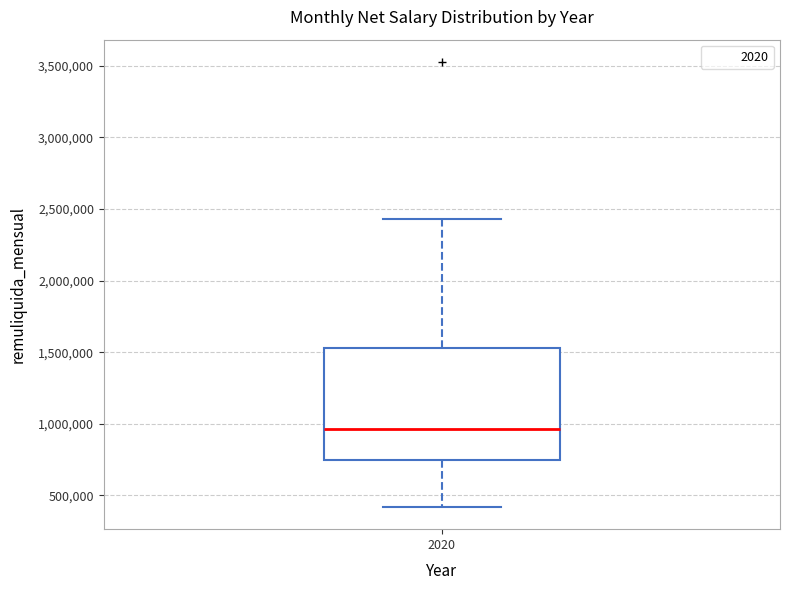

Transcribe this box plot: give where the median line is, the range the box spans, and where the two whiskers end, as read against the y-axis. The values are not printed on the chart, so give them approximately, as read against the axis.

median 950000, box 750000 to 1550000, whiskers 400000 to 2450000